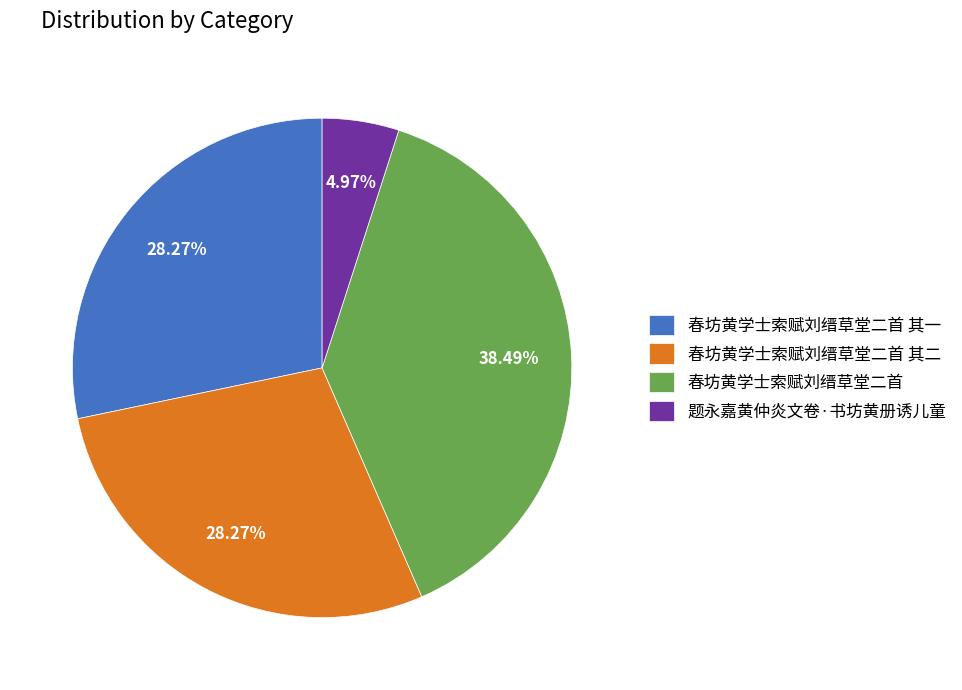

Approximately how many times larger is the value at 春坊黄学士索赋刘缙草堂二首 其一 compared to 题永嘉黄仲炎文卷·书坊黄册诱儿童?

5.7